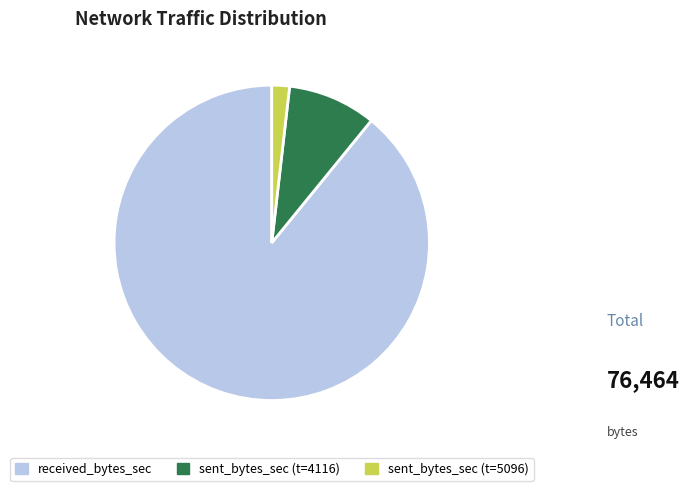

The received_bytes_sec slice represents 89% of the pie. True or false?

True